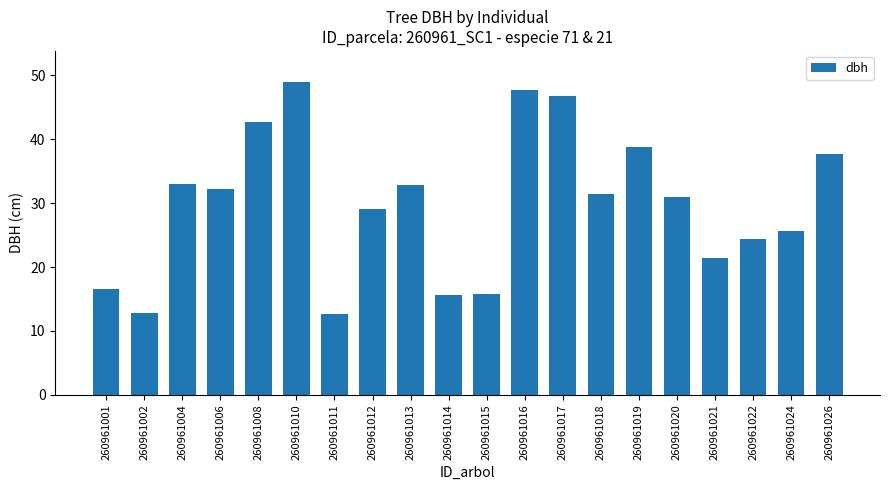

What is the difference between the maximum and minimum values?

36.3